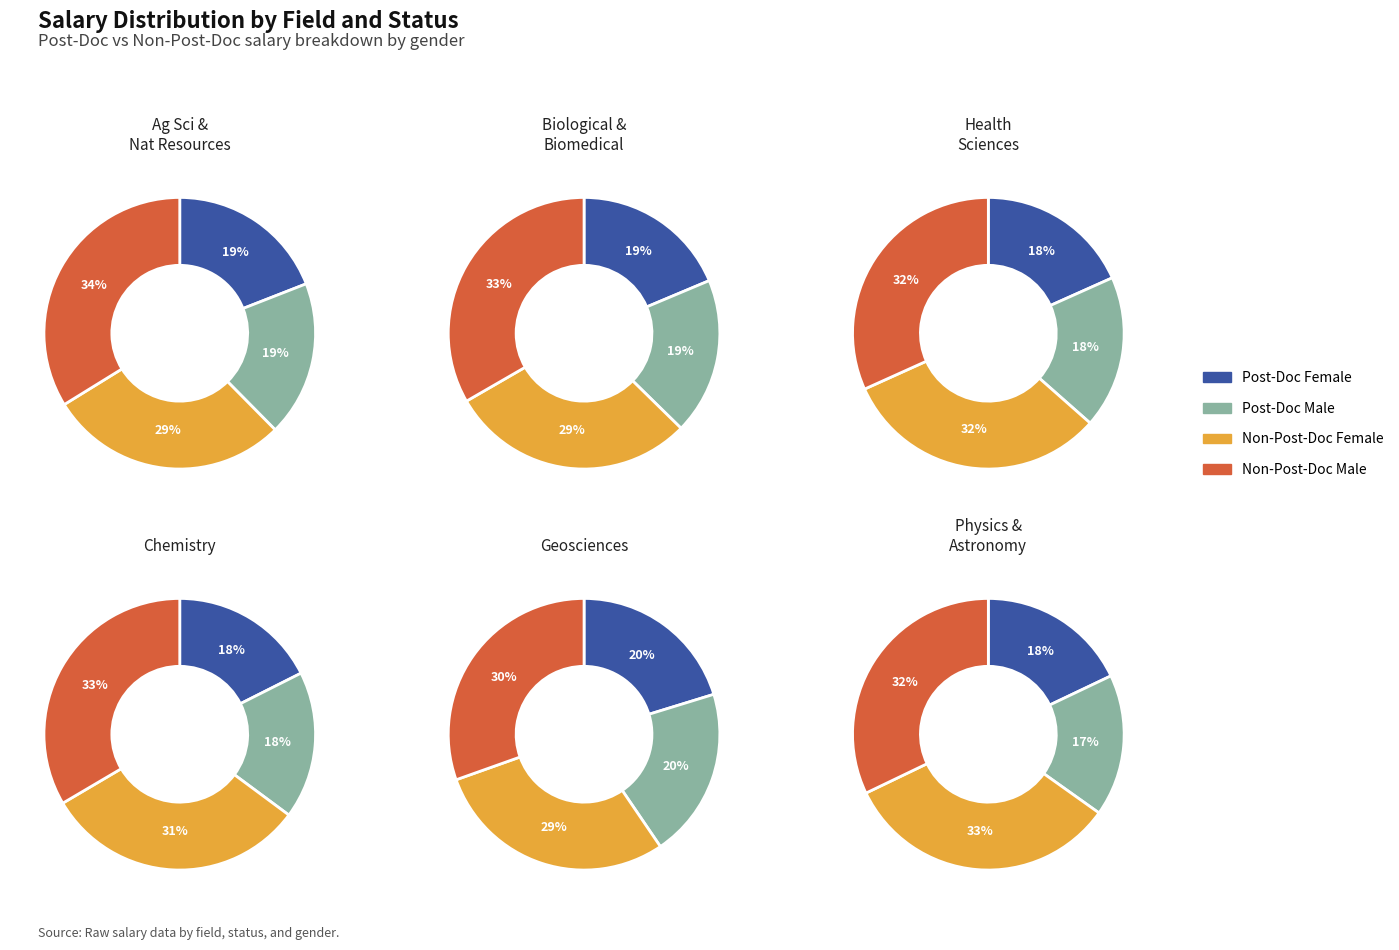

Is it true that Post_Doc_Male is 28% of the pie?

False